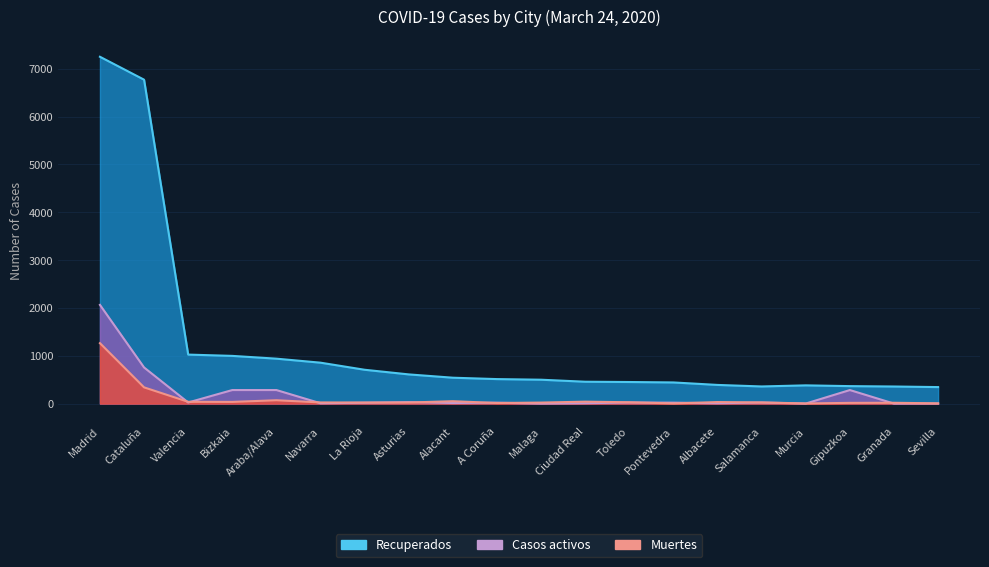

What is the difference between the maximum and second lowest values in the Recuperados series?

6892